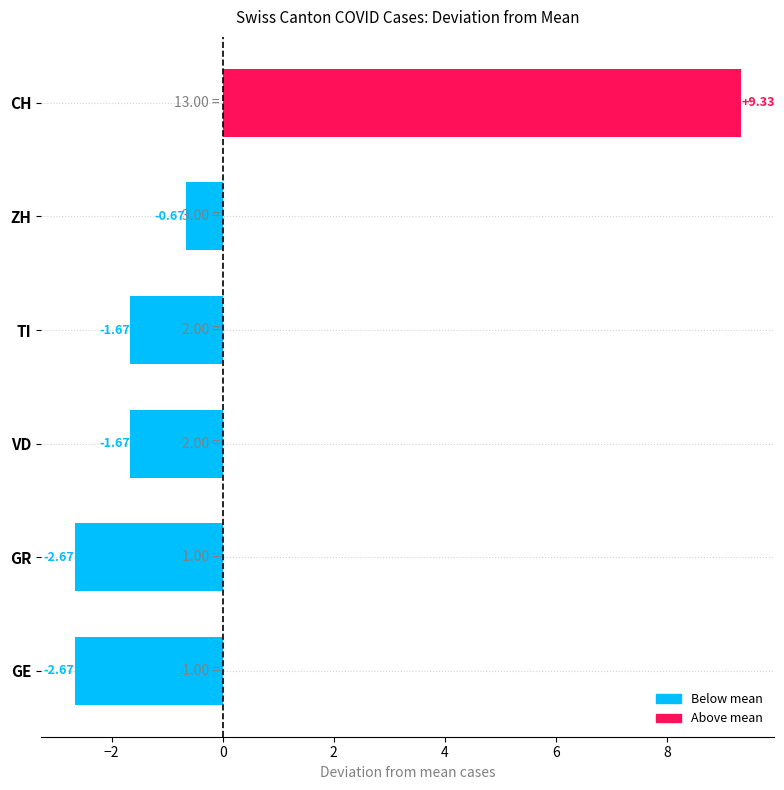

What is the change in value from GE to CH?

+12.0